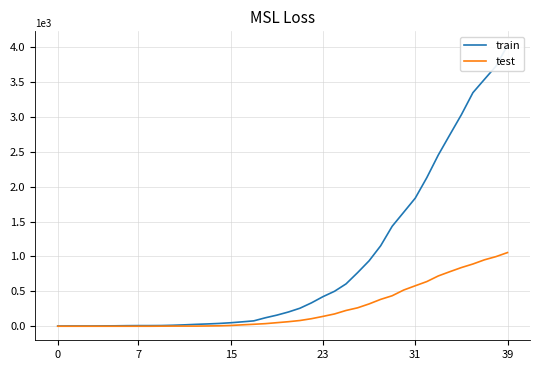

True or false: train and test intersect in this chart.

False